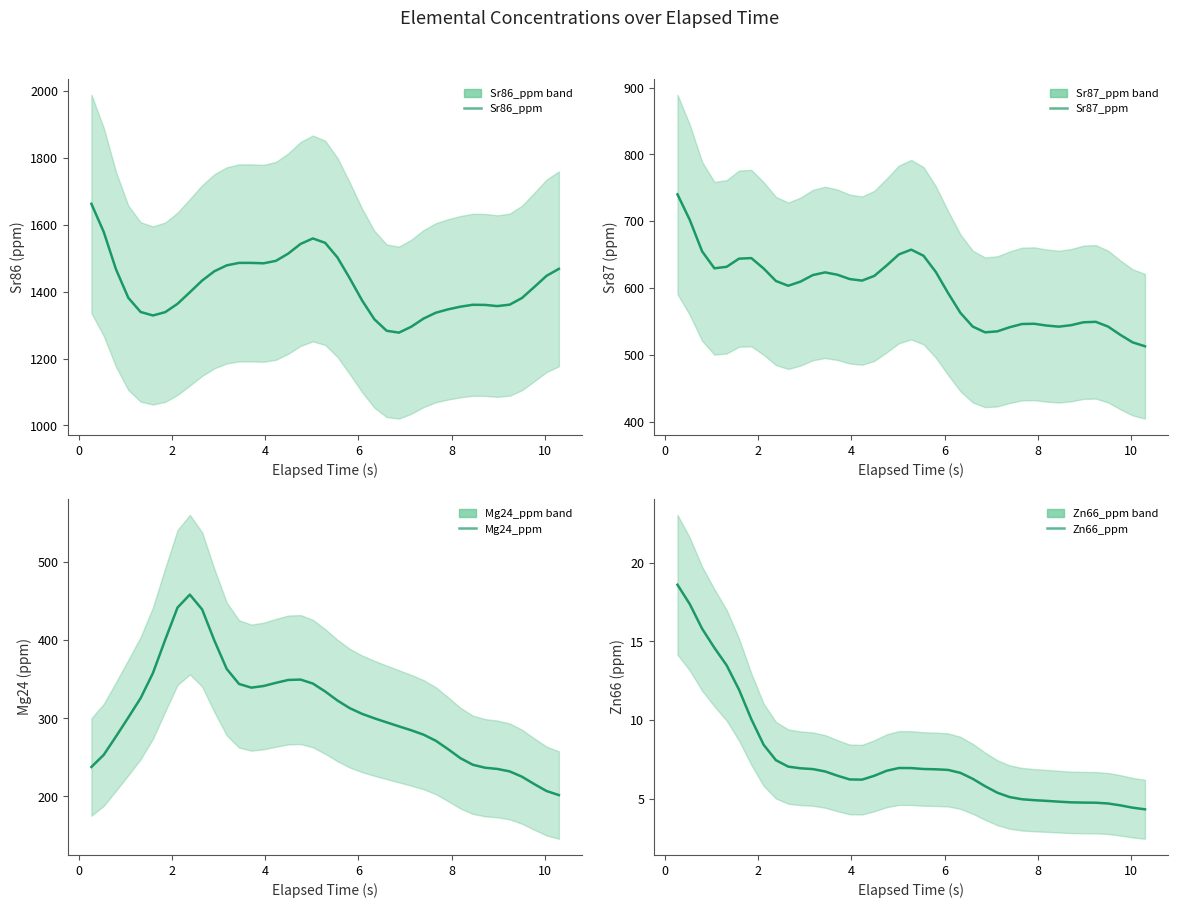

What is the lowest value of the Sr86_ppm series?

1277.4